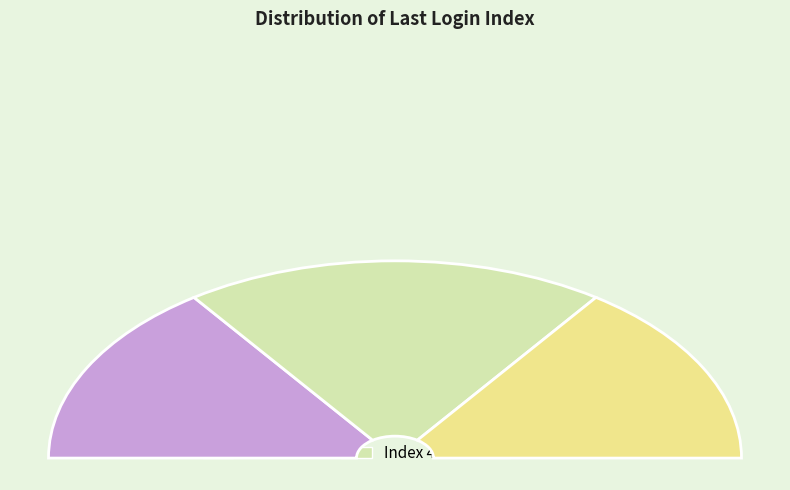

What percentage is NOT represented by 12?

97.0%